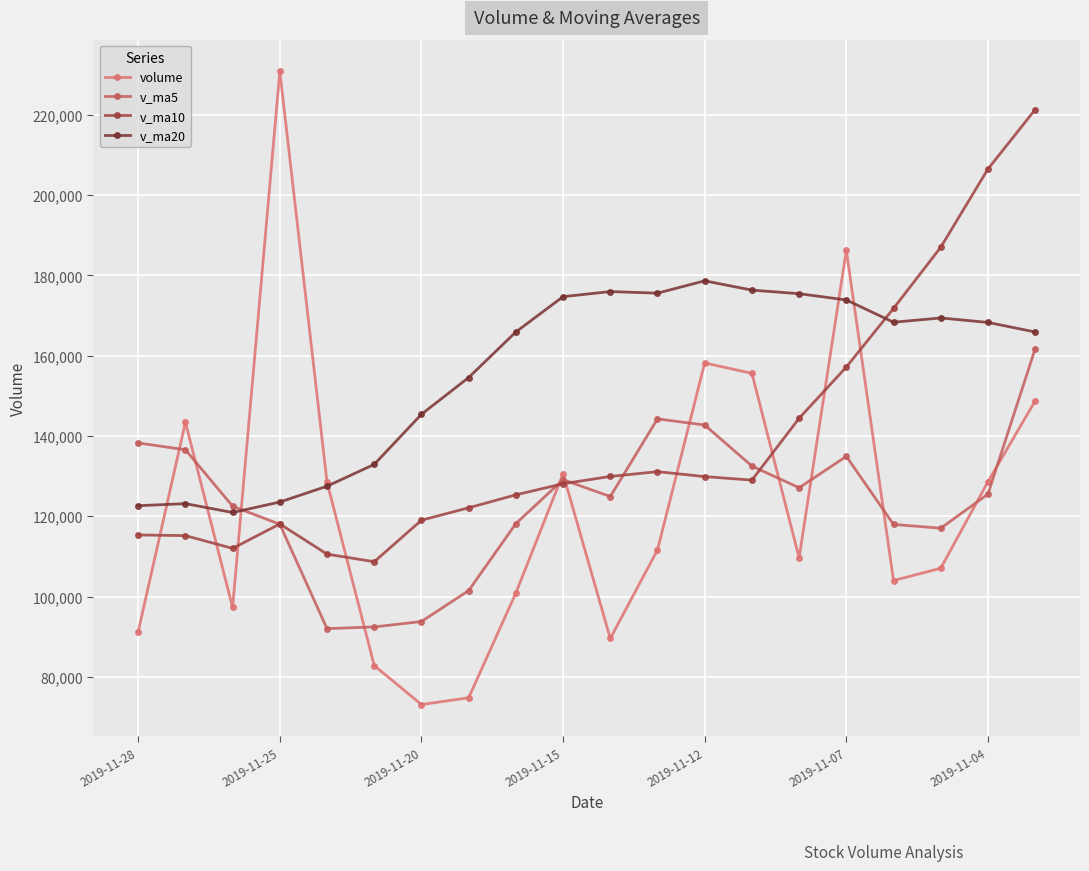

What is the value of the v_ma5 point at the 18th from the left?

117013.9